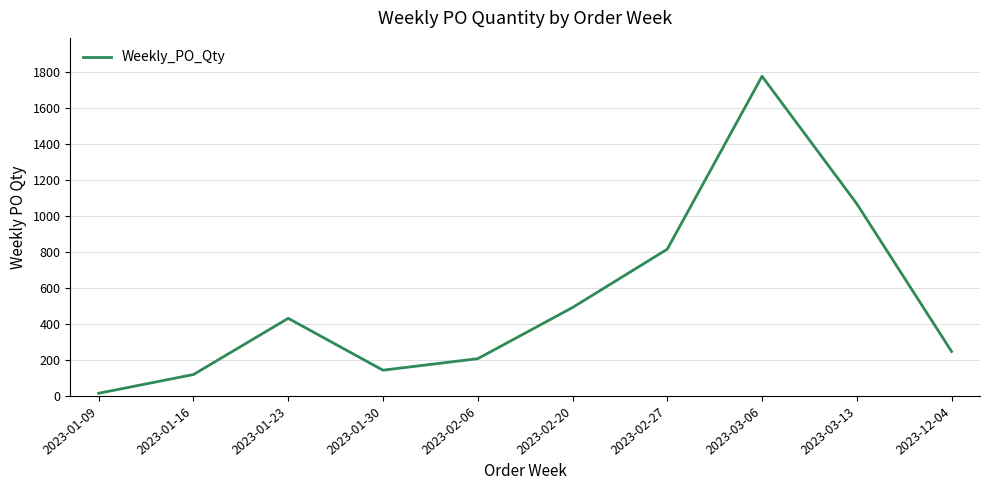

The value at 2023-02-20 is 492. True or false?

True